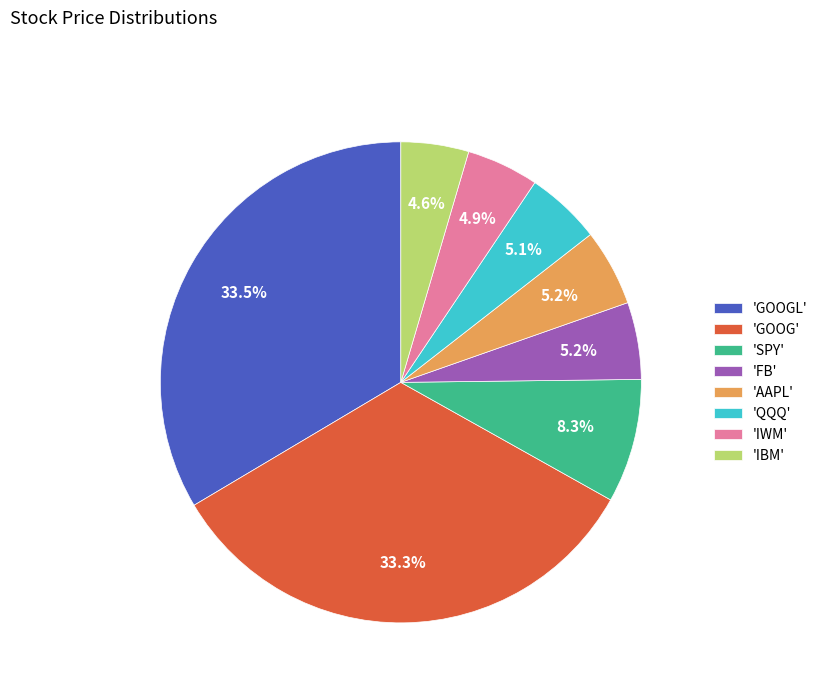

How many segments does this pie chart have?

8